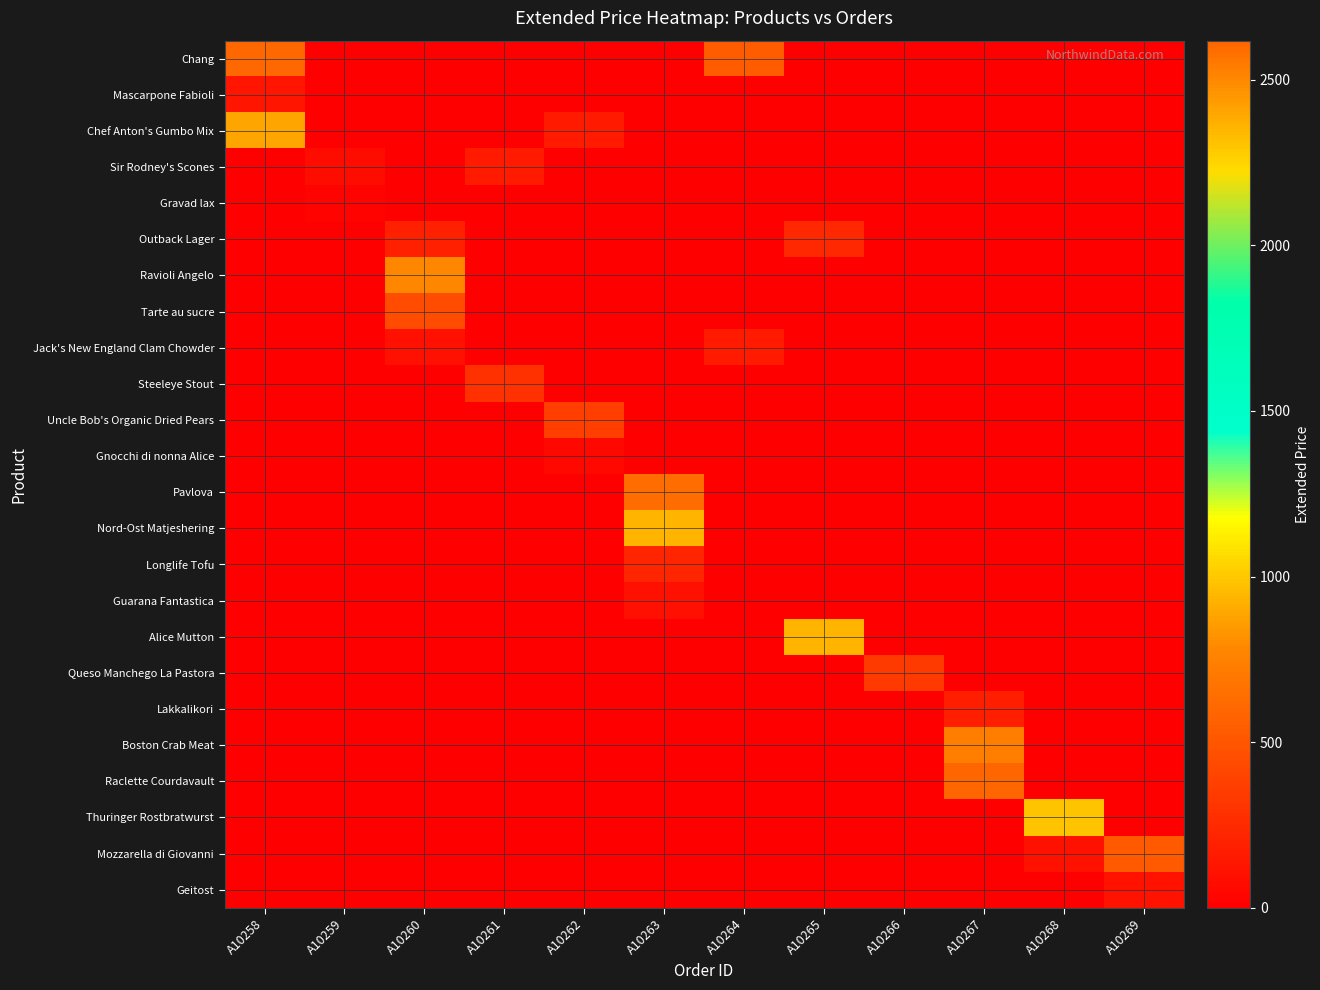

Reading right to left, extract all data points from this chart.

Chang: A10269=0.0	A10268=0.0	A10267=0.0	A10266=0.0	A10265=0.0	A10264=532.0	A10263=0.0	A10262=0.0	A10261=0.0	A10260=0.0	A10259=0.0	A10258=608.0
Mascarpone Fabioli: A10269=0.0	A10268=0.0	A10267=0.0	A10266=0.0	A10265=0.0	A10264=0.0	A10263=0.0	A10262=0.0	A10261=0.0	A10260=0.0	A10259=0.0	A10258=122.9
Chef Anton's Gumbo Mix: A10269=0.0	A10268=0.0	A10267=0.0	A10266=0.0	A10265=0.0	A10264=0.0	A10263=0.0	A10262=163.2	A10261=0.0	A10260=0.0	A10259=0.0	A10258=884.0
Sir Rodney's Scones: A10269=0.0	A10268=0.0	A10267=0.0	A10266=0.0	A10265=0.0	A10264=0.0	A10263=0.0	A10262=0.0	A10261=160.0	A10260=0.0	A10259=80.0	A10258=0.0
Gravad lax: A10269=0.0	A10268=0.0	A10267=0.0	A10266=0.0	A10265=0.0	A10264=0.0	A10263=0.0	A10262=0.0	A10261=0.0	A10260=0.0	A10259=20.8	A10258=0.0
Outback Lager: A10269=0.0	A10268=0.0	A10267=0.0	A10266=0.0	A10265=240.0	A10264=0.0	A10263=0.0	A10262=0.0	A10261=0.0	A10260=189.0	A10259=0.0	A10258=0.0
Ravioli Angelo: A10269=0.0	A10268=0.0	A10267=0.0	A10266=0.0	A10265=0.0	A10264=0.0	A10263=0.0	A10262=0.0	A10261=0.0	A10260=780.0	A10259=0.0	A10258=0.0
Tarte au sucre: A10269=0.0	A10268=0.0	A10267=0.0	A10266=0.0	A10265=0.0	A10264=0.0	A10263=0.0	A10262=0.0	A10261=0.0	A10260=443.2	A10259=0.0	A10258=0.0
Jack's New England Clam Chowder: A10269=0.0	A10268=0.0	A10267=0.0	A10266=0.0	A10265=0.0	A10264=163.6	A10263=0.0	A10262=0.0	A10261=0.0	A10260=92.4	A10259=0.0	A10258=0.0
Steeleye Stout: A10269=0.0	A10268=0.0	A10267=0.0	A10266=0.0	A10265=0.0	A10264=0.0	A10263=0.0	A10262=0.0	A10261=288.0	A10260=0.0	A10259=0.0	A10258=0.0
Uncle Bob's Organic Dried Pears: A10269=0.0	A10268=0.0	A10267=0.0	A10266=0.0	A10265=0.0	A10264=0.0	A10263=0.0	A10262=360.0	A10261=0.0	A10260=0.0	A10259=0.0	A10258=0.0
Gnocchi di nonna Alice: A10269=0.0	A10268=0.0	A10267=0.0	A10266=0.0	A10265=0.0	A10264=0.0	A10263=0.0	A10262=60.8	A10261=0.0	A10260=0.0	A10259=0.0	A10258=0.0
Pavlova: A10269=0.0	A10268=0.0	A10267=0.0	A10266=0.0	A10265=0.0	A10264=0.0	A10263=625.5	A10262=0.0	A10261=0.0	A10260=0.0	A10259=0.0	A10258=0.0
Nord-Ost Matjeshering: A10269=0.0	A10268=0.0	A10267=0.0	A10266=0.0	A10265=0.0	A10264=0.0	A10263=931.5	A10262=0.0	A10261=0.0	A10260=0.0	A10259=0.0	A10258=0.0
Longlife Tofu: A10269=0.0	A10268=0.0	A10267=0.0	A10266=0.0	A10265=0.0	A10264=0.0	A10263=216.0	A10262=0.0	A10261=0.0	A10260=0.0	A10259=0.0	A10258=0.0
Guarana Fantastica: A10269=0.0	A10268=0.0	A10267=0.0	A10266=0.0	A10265=0.0	A10264=0.0	A10263=100.8	A10262=0.0	A10261=0.0	A10260=0.0	A10259=0.0	A10258=0.0
Alice Mutton: A10269=0.0	A10268=0.0	A10267=0.0	A10266=0.0	A10265=936.0	A10264=0.0	A10263=0.0	A10262=0.0	A10261=0.0	A10260=0.0	A10259=0.0	A10258=0.0
Queso Manchego La Pastora: A10269=0.0	A10268=0.0	A10267=0.0	A10266=346.6	A10265=0.0	A10264=0.0	A10263=0.0	A10262=0.0	A10261=0.0	A10260=0.0	A10259=0.0	A10258=0.0
Lakkalikori: A10269=0.0	A10268=0.0	A10267=183.6	A10266=0.0	A10265=0.0	A10264=0.0	A10263=0.0	A10262=0.0	A10261=0.0	A10260=0.0	A10259=0.0	A10258=0.0
Boston Crab Meat: A10269=0.0	A10268=0.0	A10267=735.0	A10266=0.0	A10265=0.0	A10264=0.0	A10263=0.0	A10262=0.0	A10261=0.0	A10260=0.0	A10259=0.0	A10258=0.0
Raclette Courdavault: A10269=0.0	A10268=0.0	A10267=2618.0	A10266=0.0	A10265=0.0	A10264=0.0	A10263=0.0	A10262=0.0	A10261=0.0	A10260=0.0	A10259=0.0	A10258=0.0
Thuringer Rostbratwurst: A10269=0.0	A10268=990.0	A10267=0.0	A10266=0.0	A10265=0.0	A10264=0.0	A10263=0.0	A10262=0.0	A10261=0.0	A10260=0.0	A10259=0.0	A10258=0.0
Mozzarella di Giovanni: A10269=528.2	A10268=111.2	A10267=0.0	A10266=0.0	A10265=0.0	A10264=0.0	A10263=0.0	A10262=0.0	A10261=0.0	A10260=0.0	A10259=0.0	A10258=0.0
Geitost: A10269=114.0	A10268=0.0	A10267=0.0	A10266=0.0	A10265=0.0	A10264=0.0	A10263=0.0	A10262=0.0	A10261=0.0	A10260=0.0	A10259=0.0	A10258=0.0